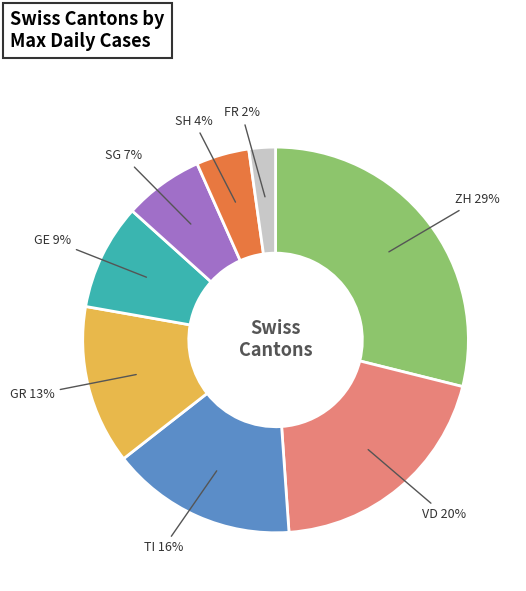

Count the number of slices in the pie.

8